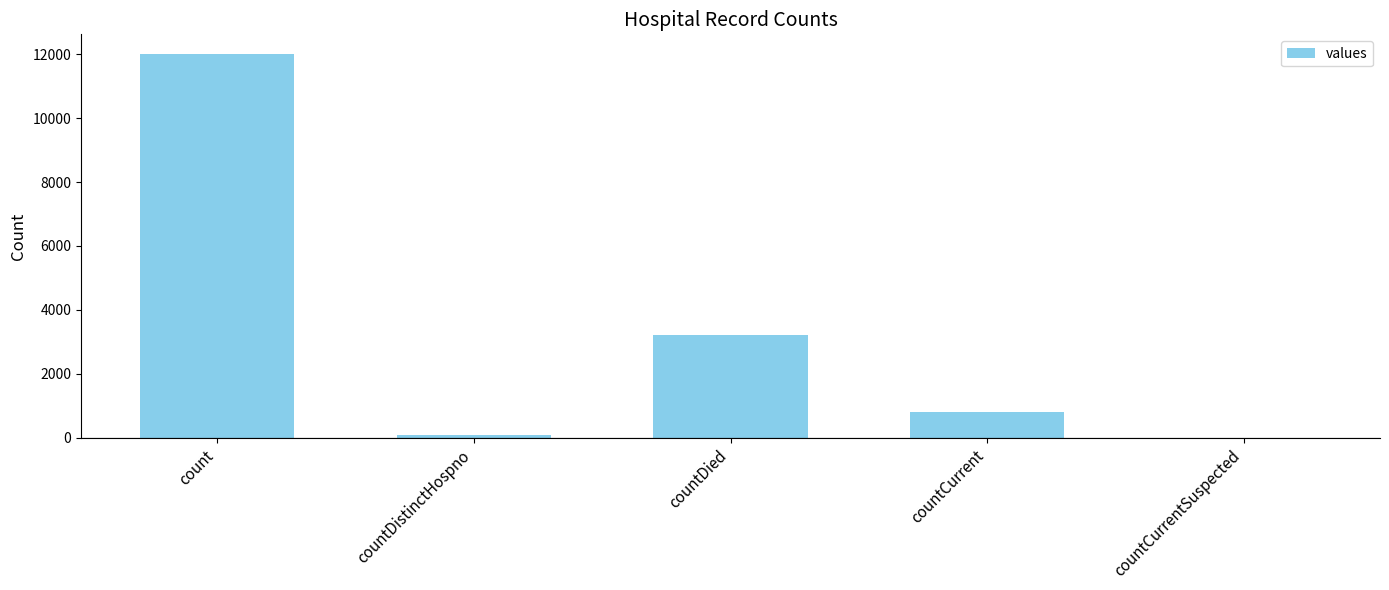

Are the bars horizontal?

No